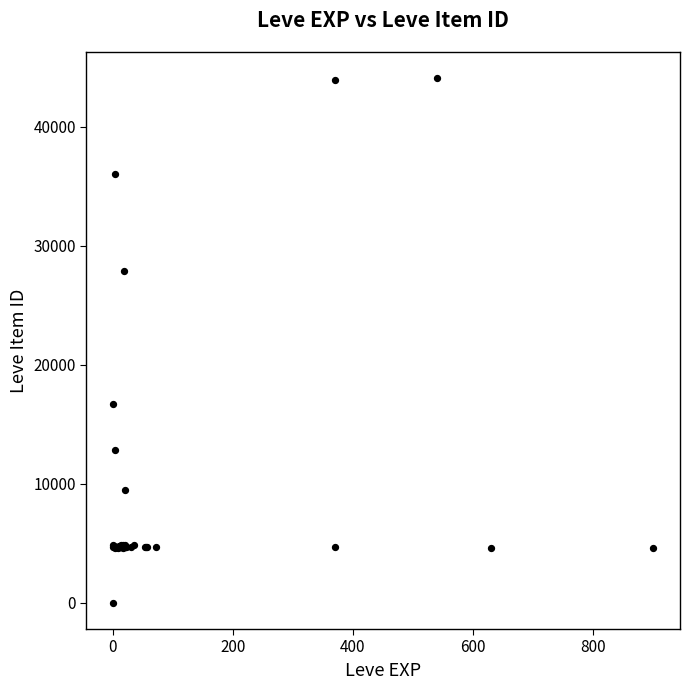

What Y value in the scatter plot is closest to 22050?

16734